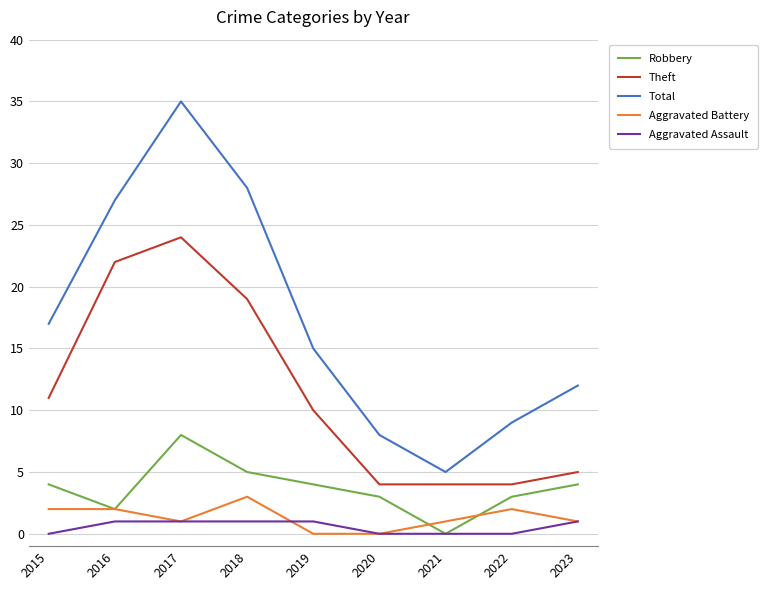

True or false: Theft and Robbery cross at least once.

False